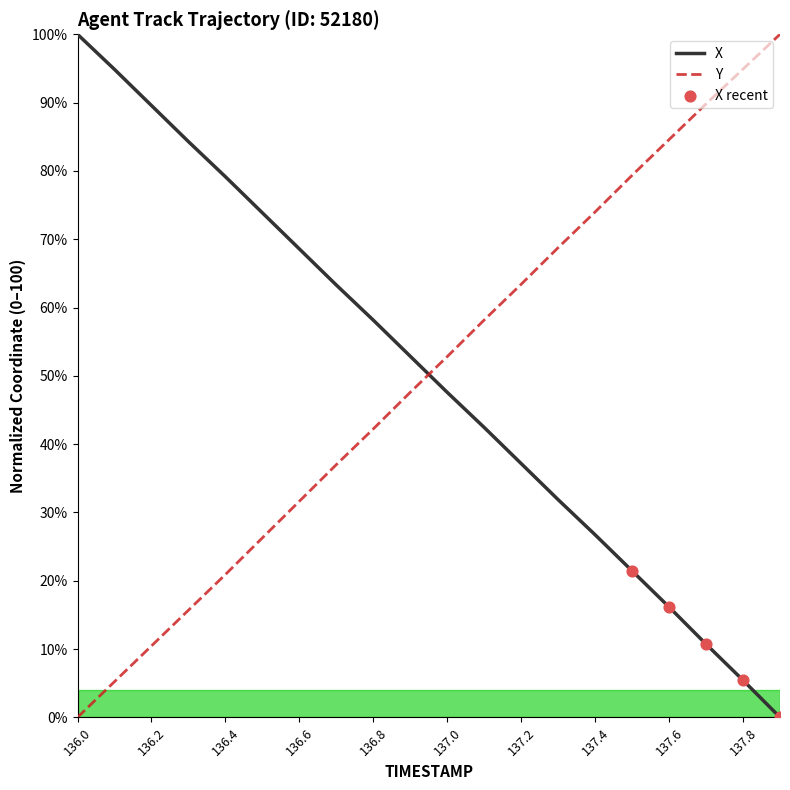

What is the greatest value displayed?

100.0